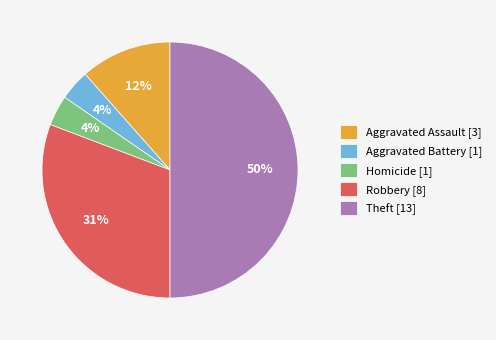

What percentage is the Aggravated Battery [1] slice, to the nearest percent?

4%